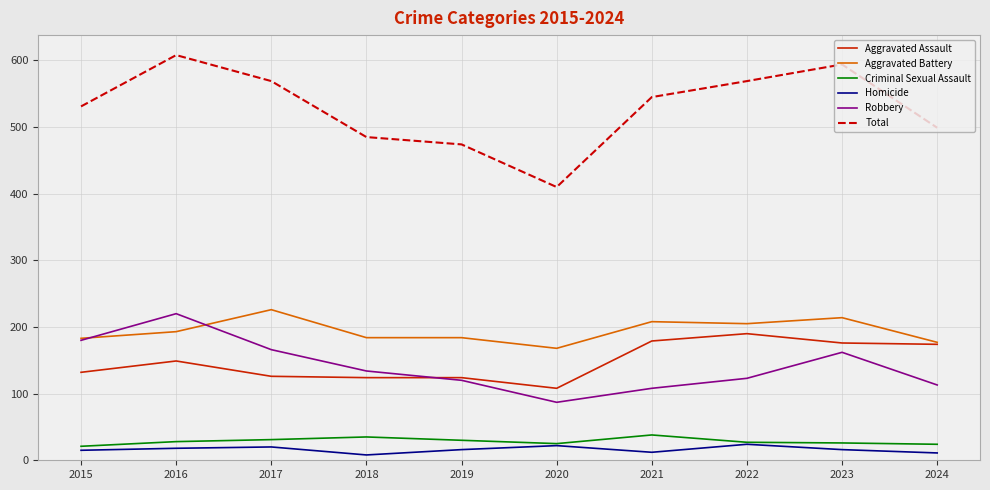

What is the difference between the maximum and minimum values in the Aggravated Battery series?

58